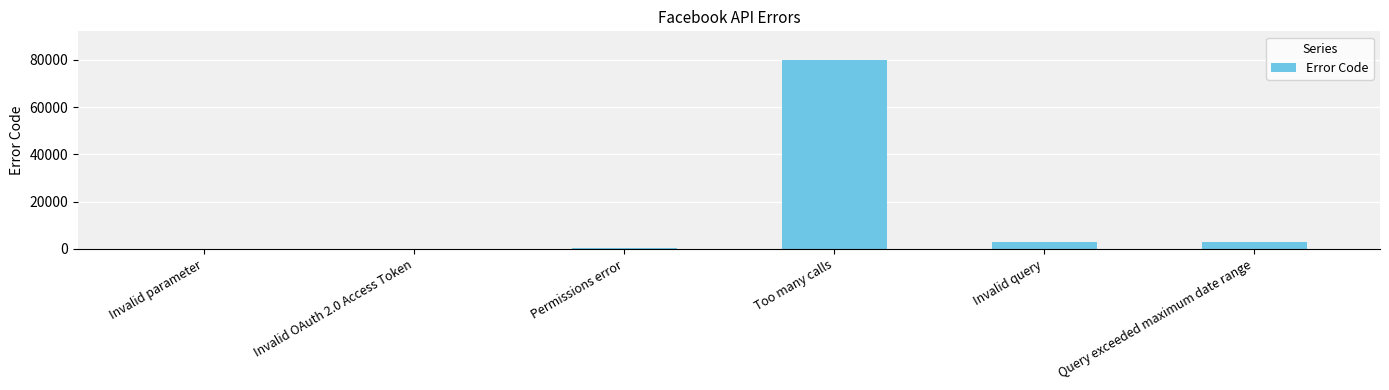

Which label corresponds to the largest value in the chart?

Too many calls